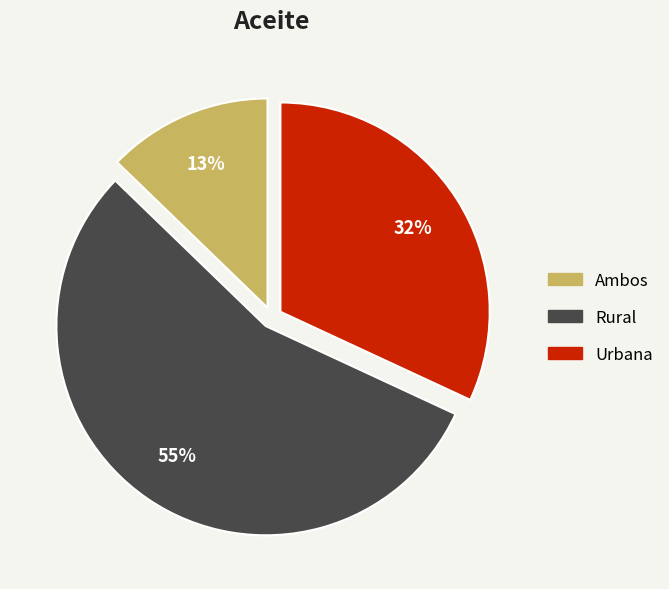

Does Urbana represent more than half of the total?

No